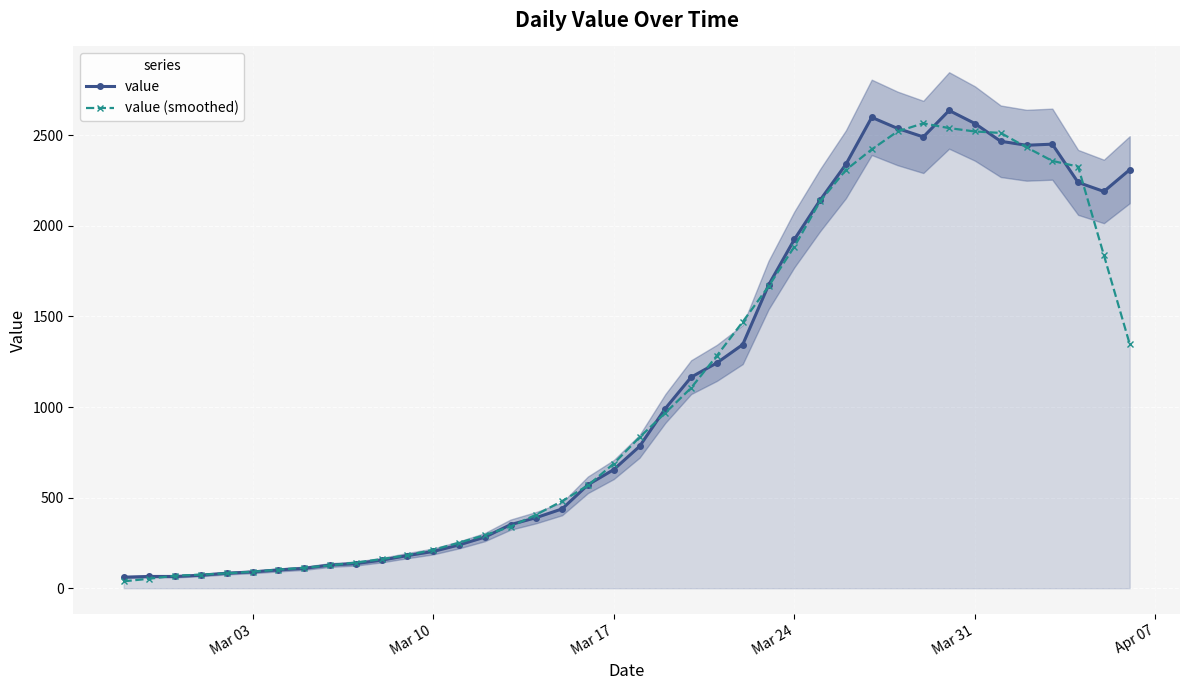

True or false: value (smoothed) has more than 0 interior local peaks.

True